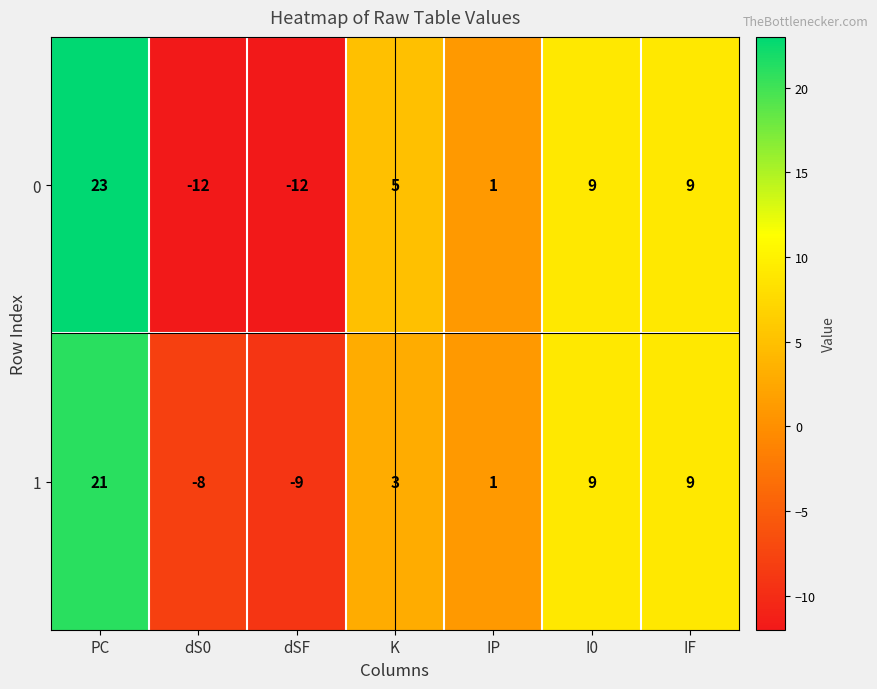

What is the total value across all series at PC?

44